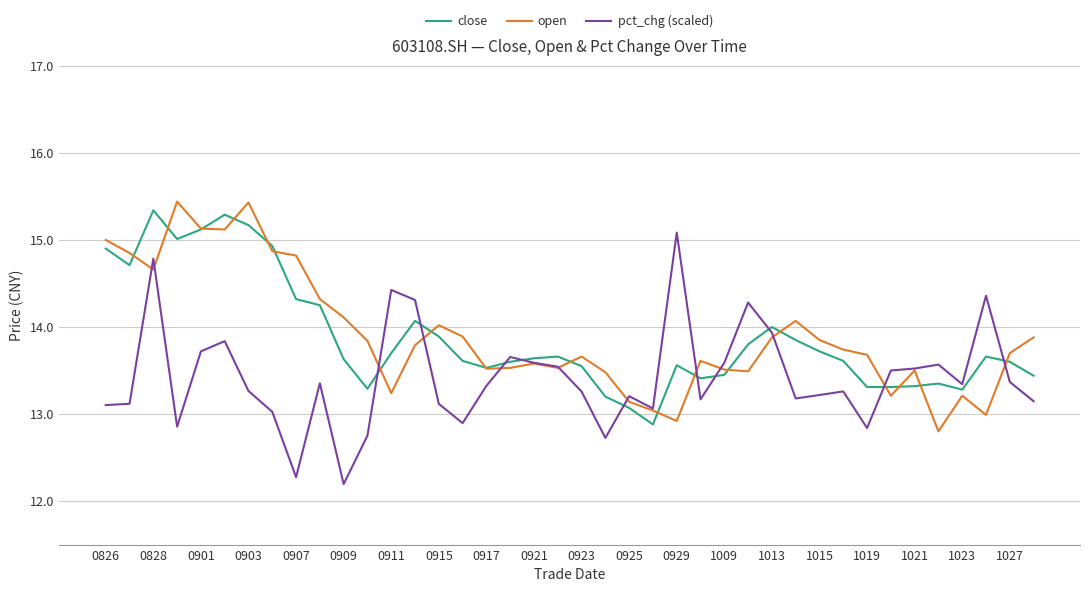

Count the number of categories in the chart.

40